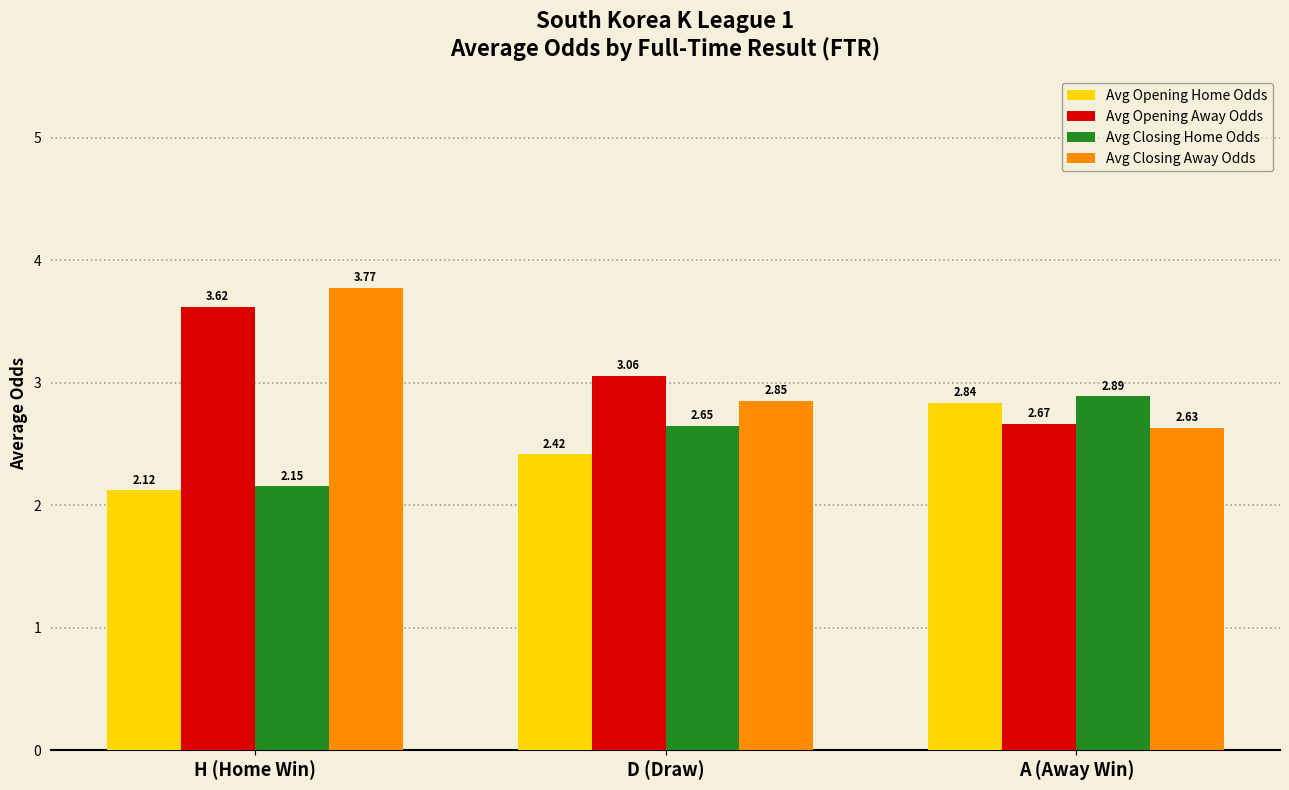

Rank the categories by Avg Closing Home Odds value from highest to lowest.

A (Away Win), D (Draw), H (Home Win)